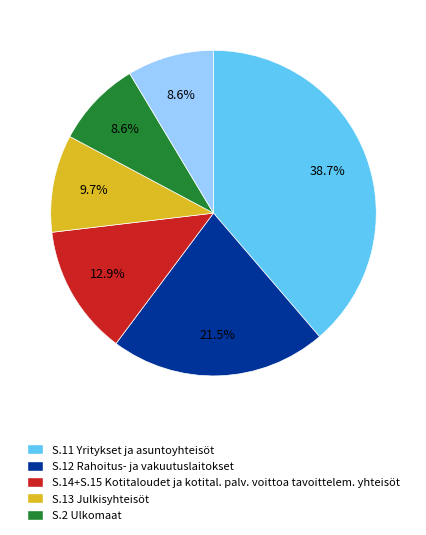

Is there a majority slice in this chart?

No